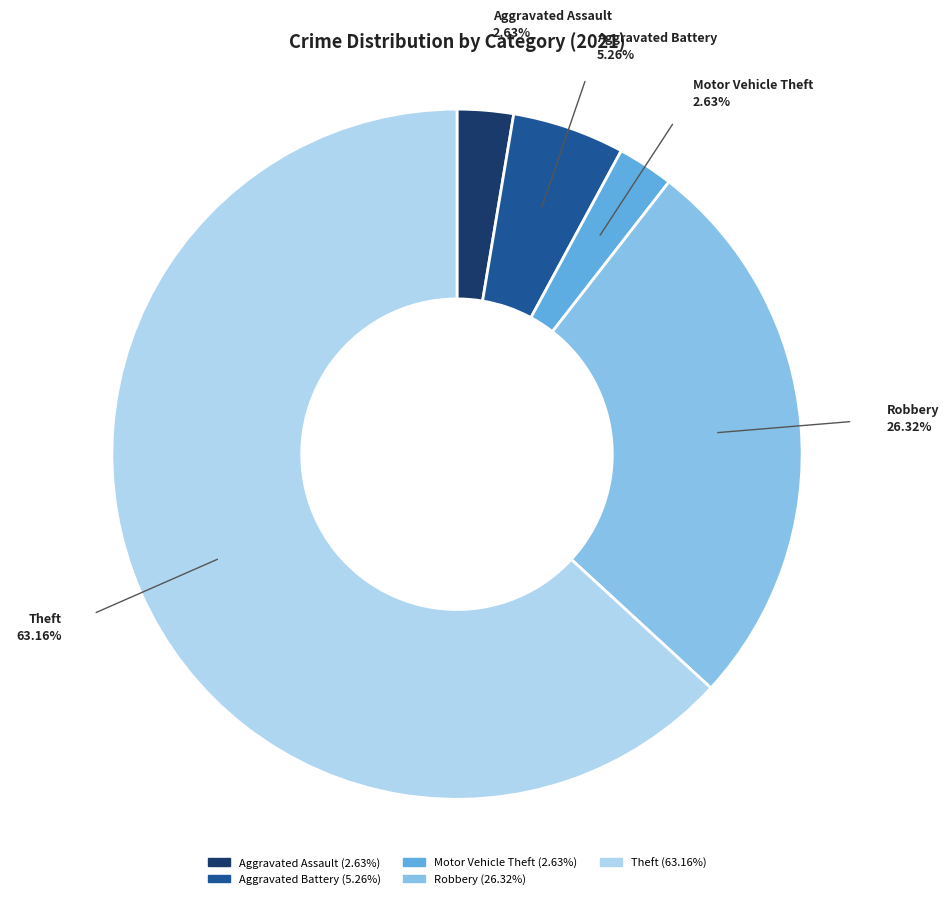

What percentage is the Aggravated Battery slice, to the nearest percent?

5%